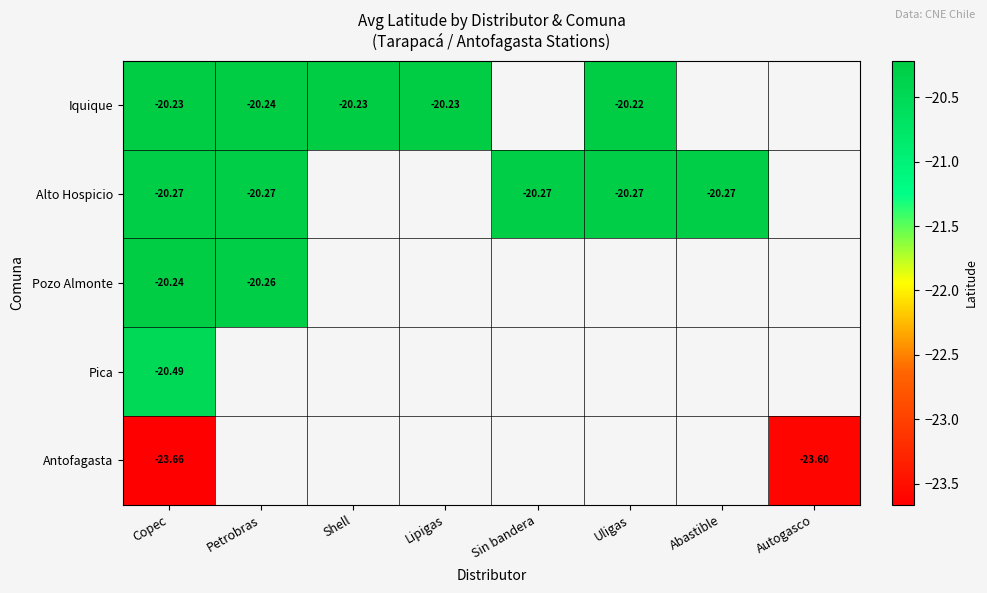

Is the value of Alto Hospicio at Uligas greater than the value of Pica at Shell?

No